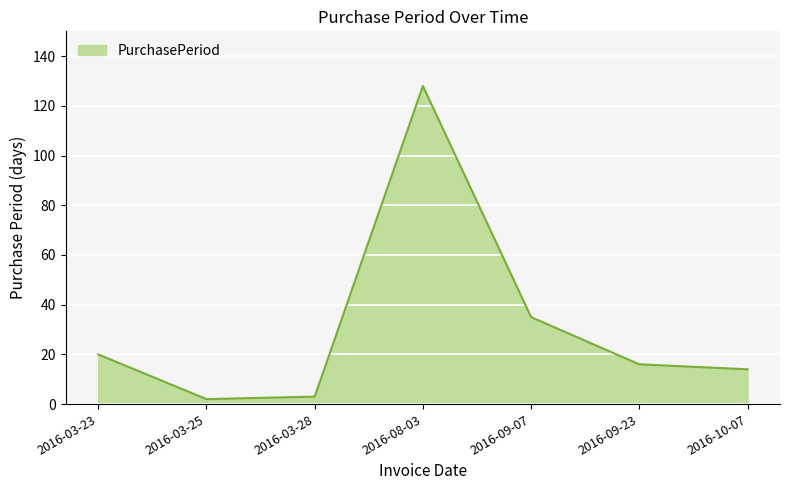

Where is the data nearest to the value 65?

2016-09-07